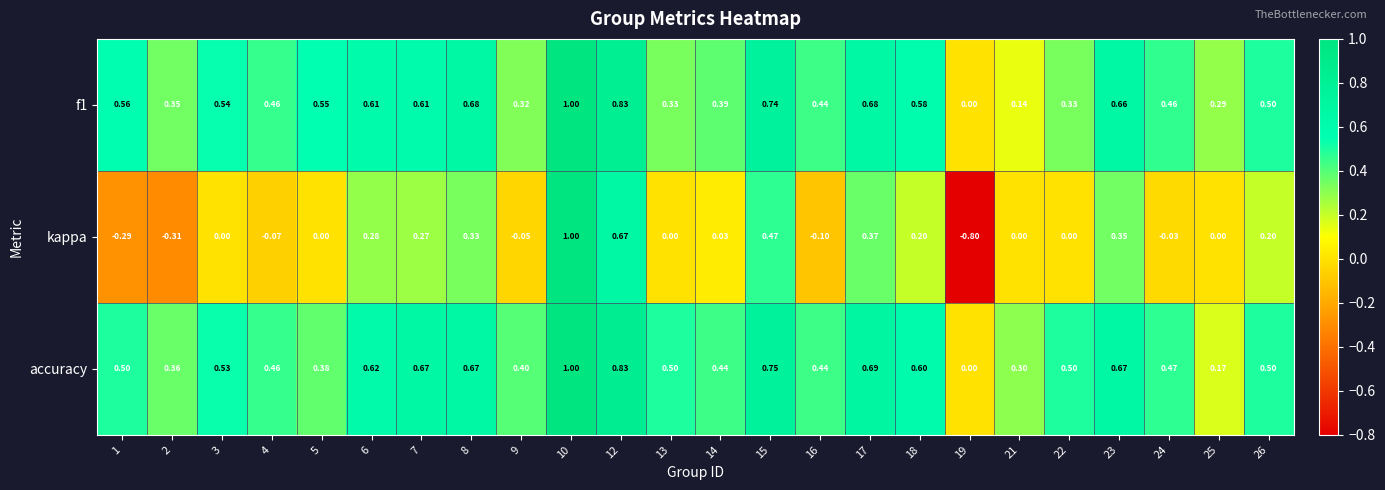

Which series changed the most between 5 and 7?

accuracy